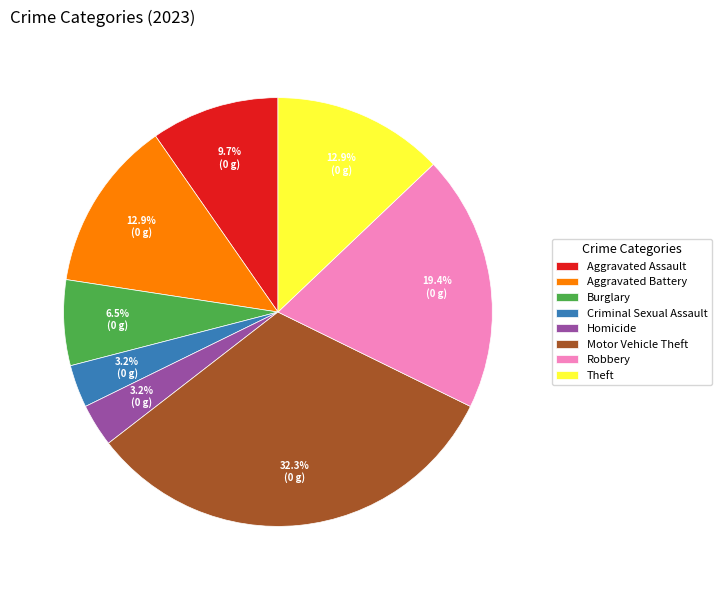

Count the number of slices in the pie.

8